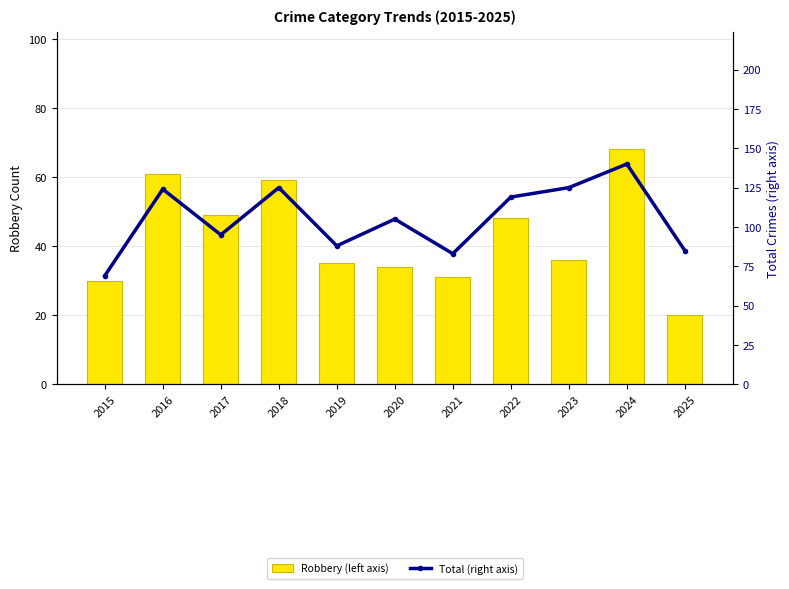

Is it true that Total equals 35 at 2016?

False